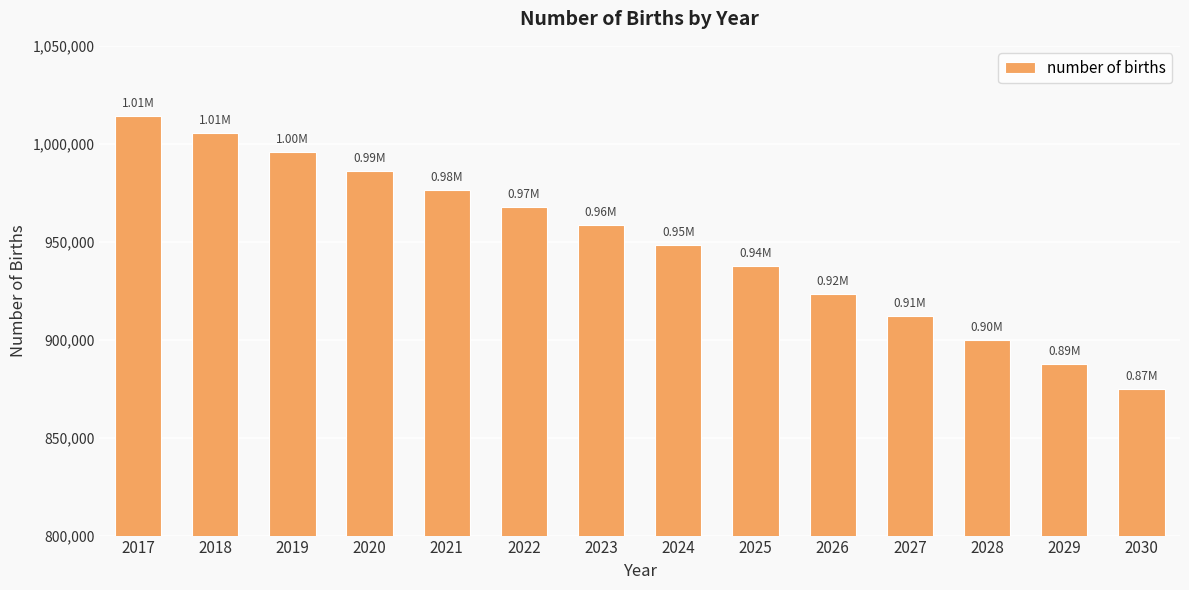

How many values are below 958408?

7